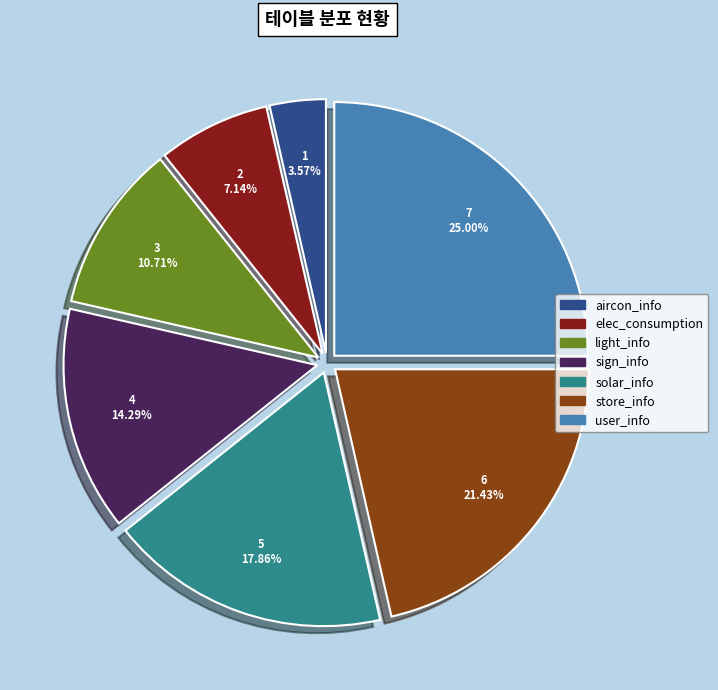

What percentage is the aircon_info slice, to the nearest percent?

4%